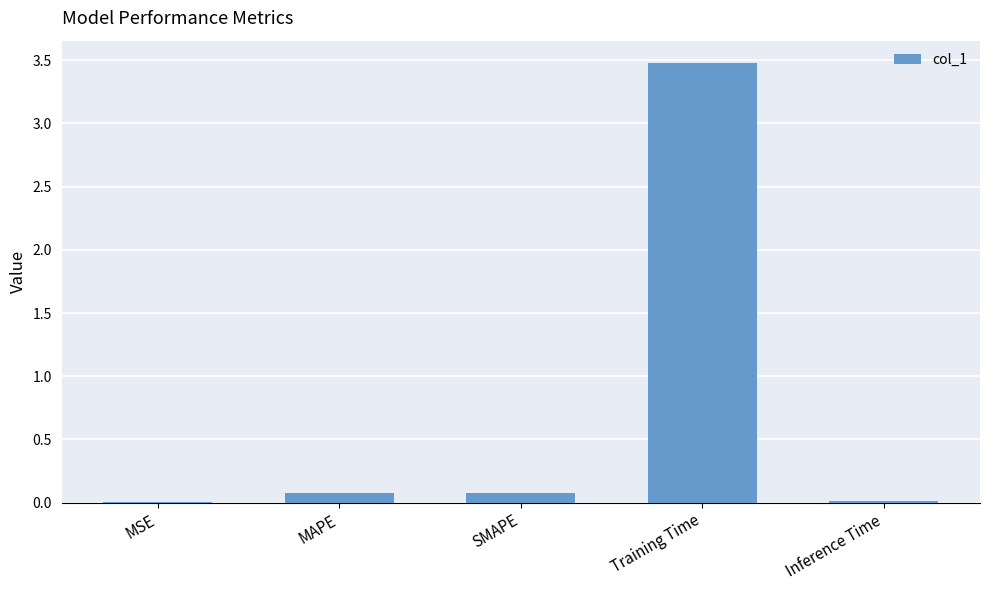

What is the approximate value at MAPE?

0.1